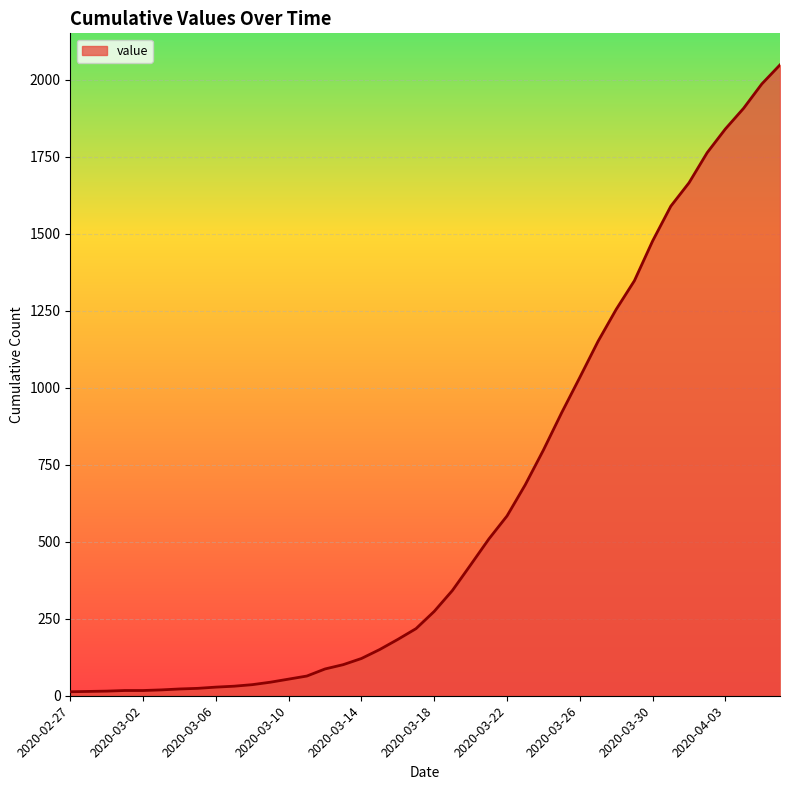

What is the greatest value displayed?

2049